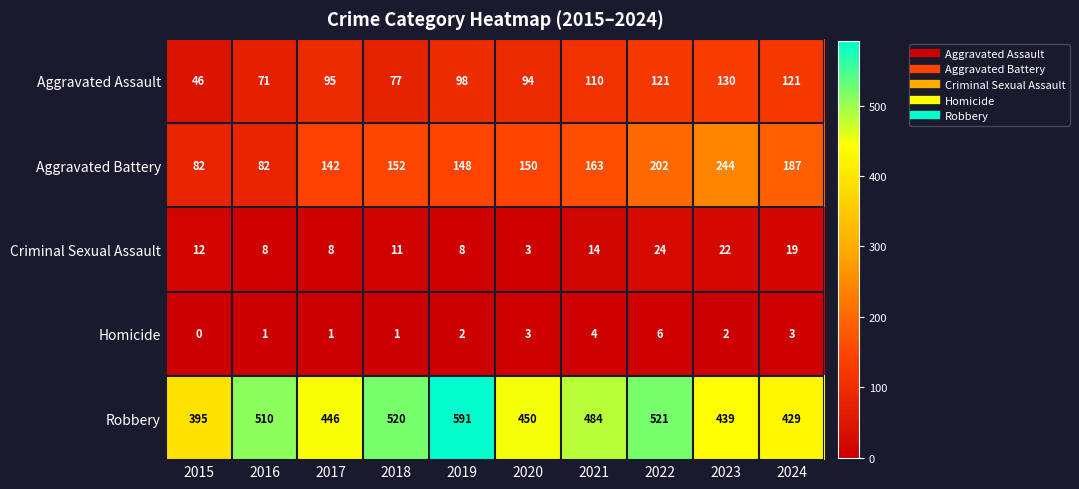

How many series are shown in this chart?

5